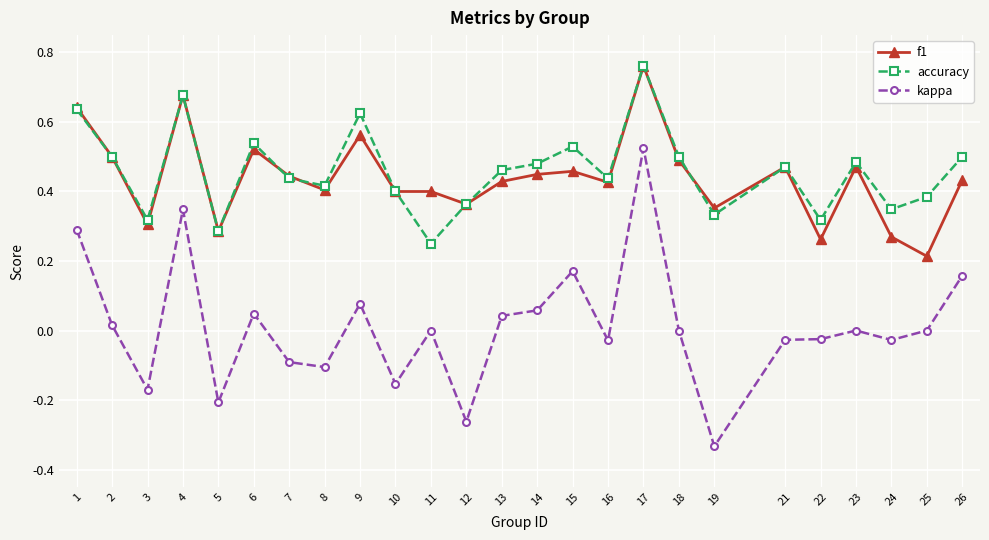

True or false: kappa has more than 1 interior local peaks.

True